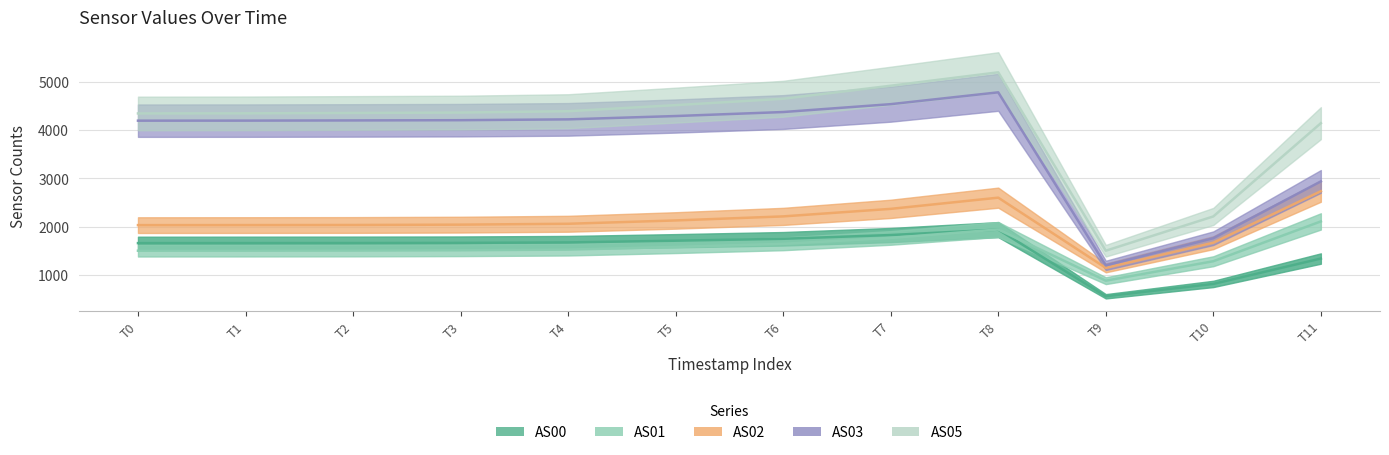

What is the value of the AS00 point at the 11th from the left?

816